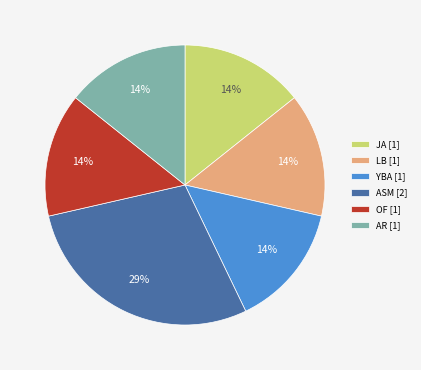

To the nearest percent, what percentage of the pie is ASM [2]?

29%